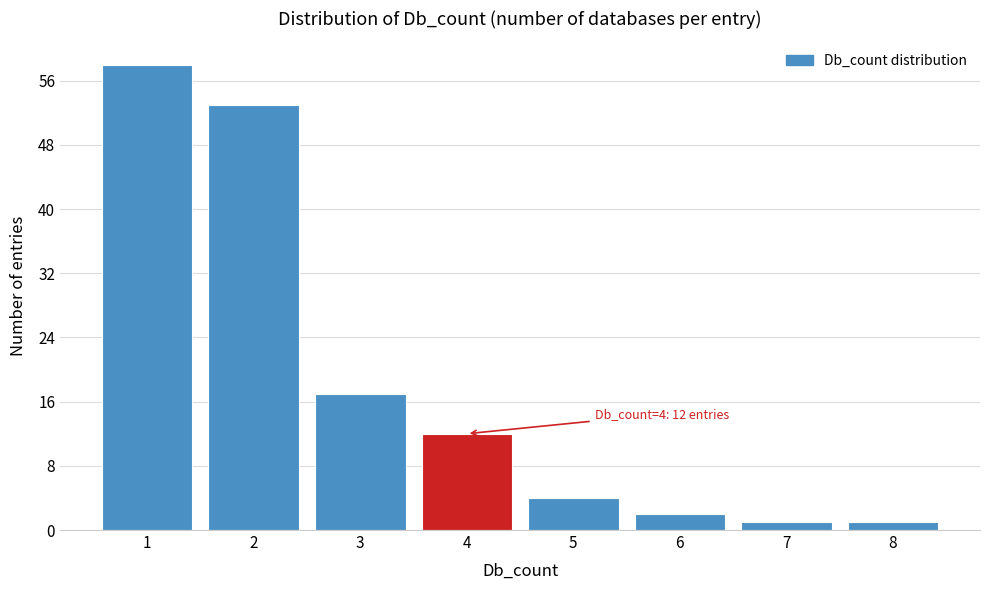

Which range on the x-axis has the tallest bar?

0.5 to 1.5